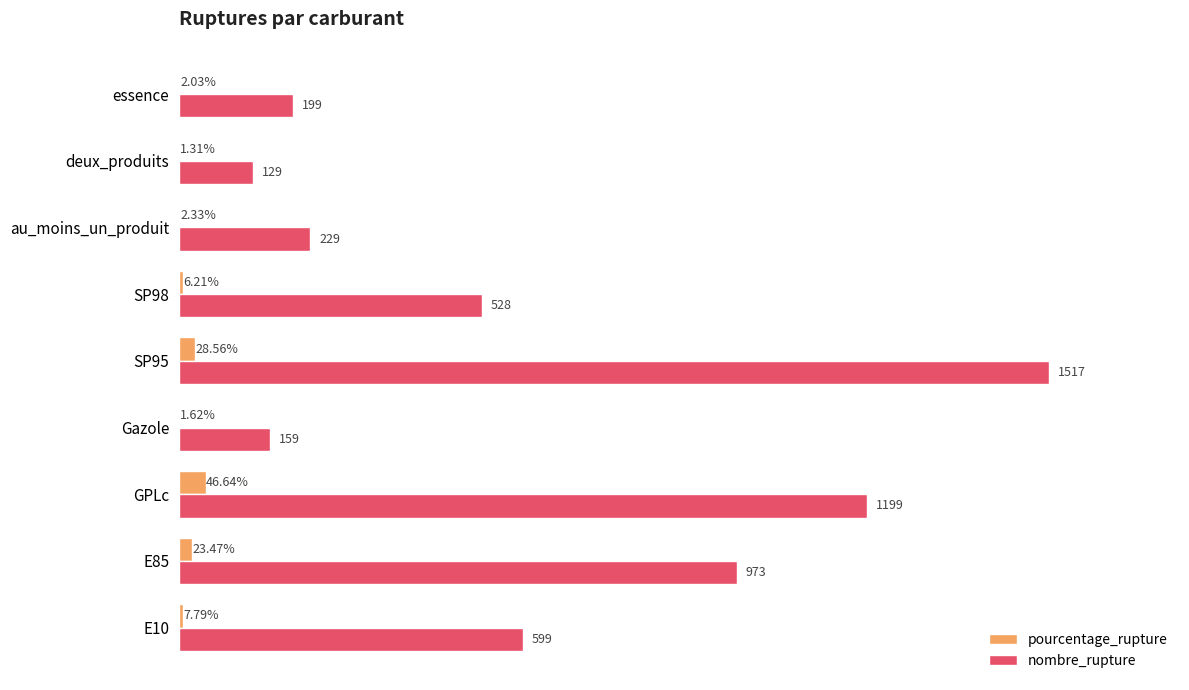

At which category is the sum across all series the highest?

SP95